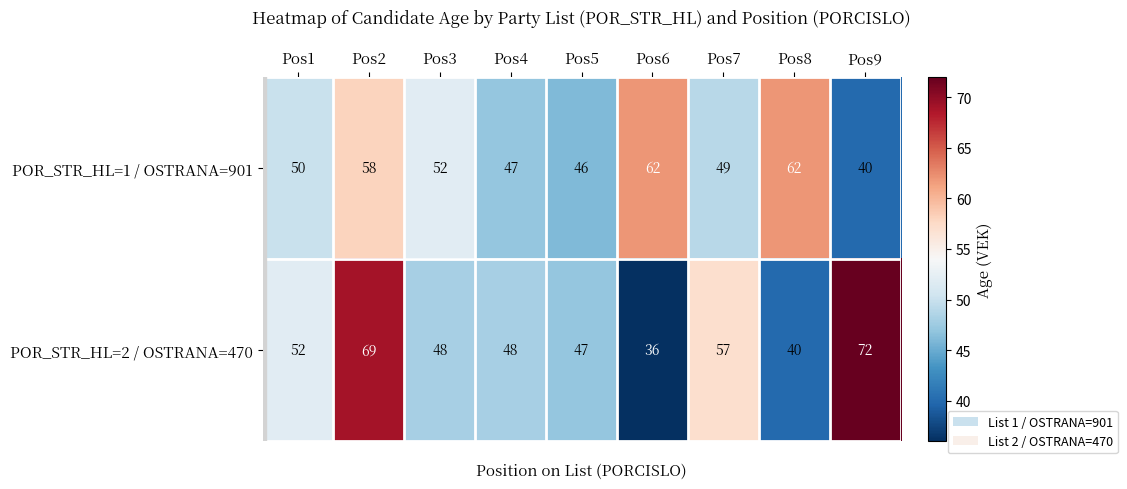

Count the number of categories in the chart.

9